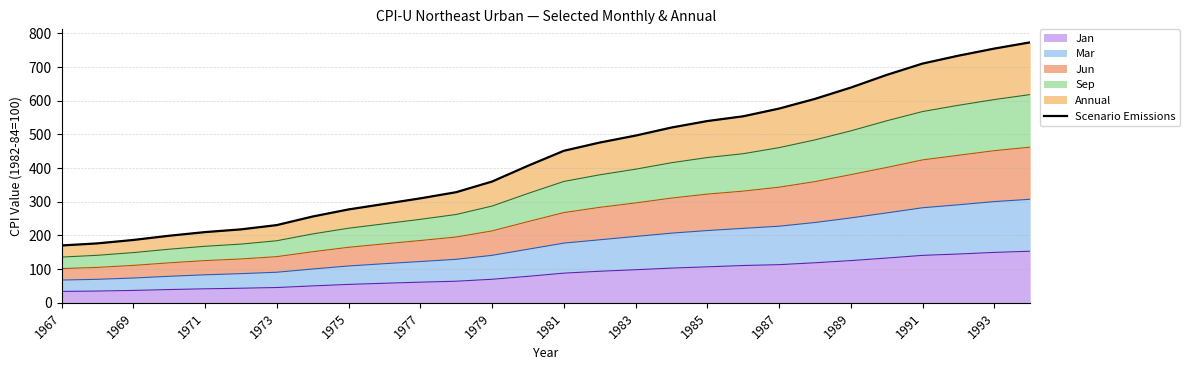

Is it true that Jan equals 64.0 at 1969?

False